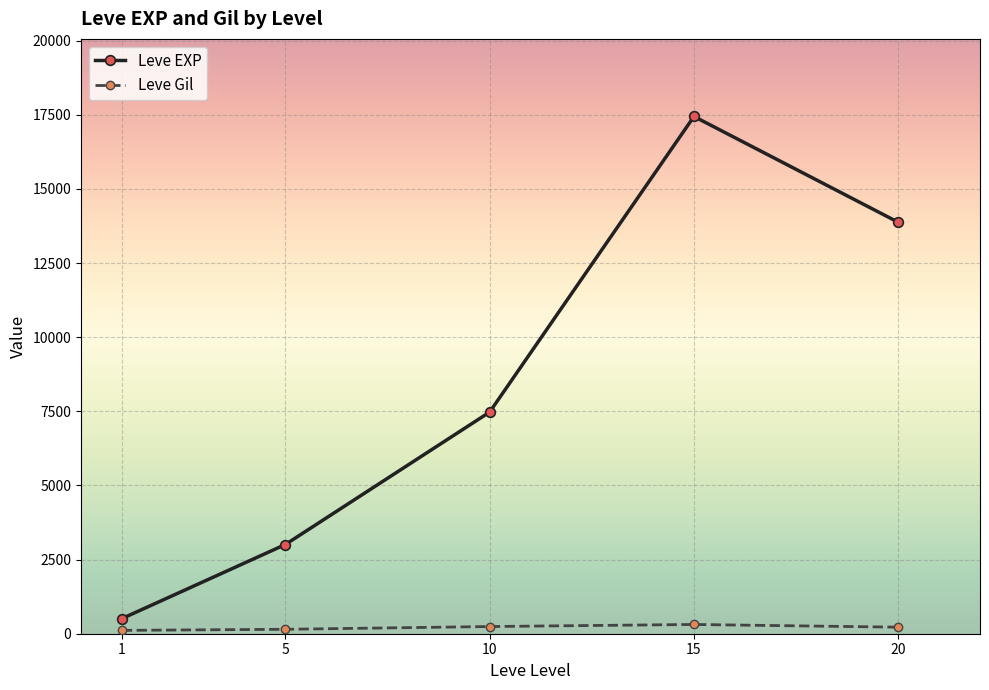

At which label is Leve EXP closest to 8977?

10